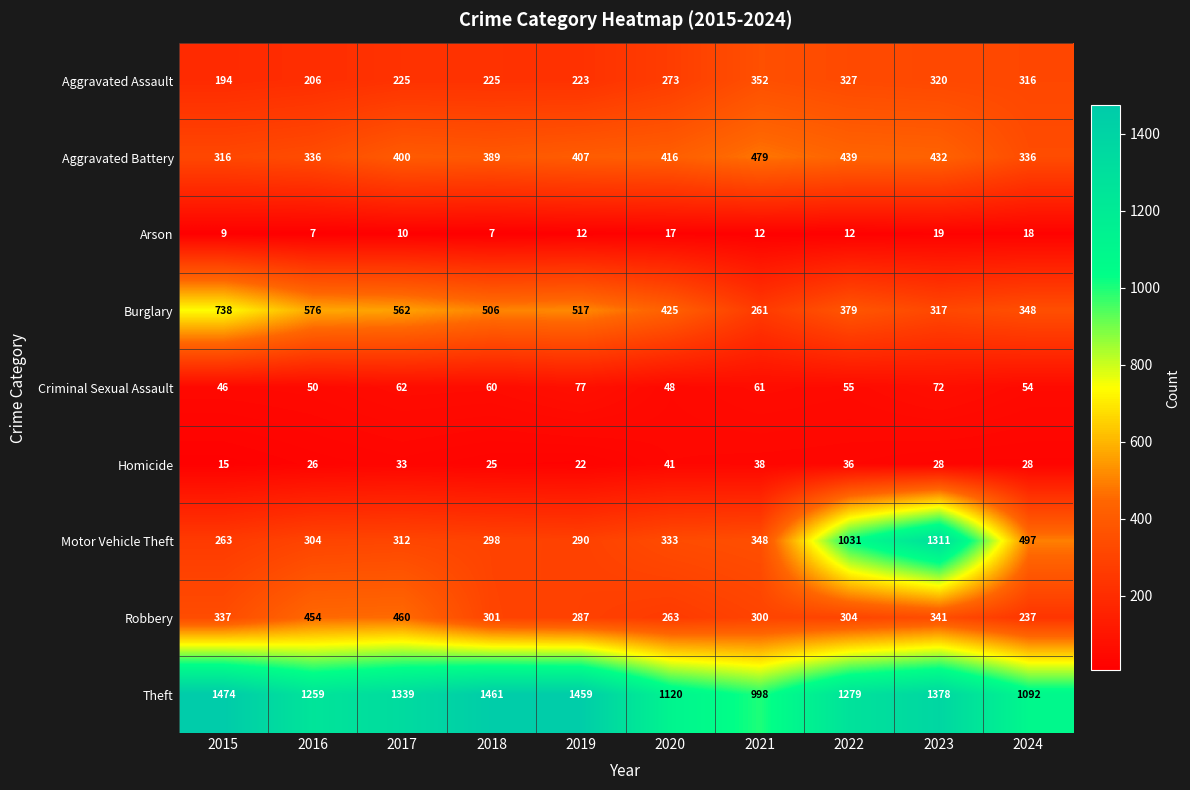

Is it true that Aggravated Battery equals 267 at 2019?

False